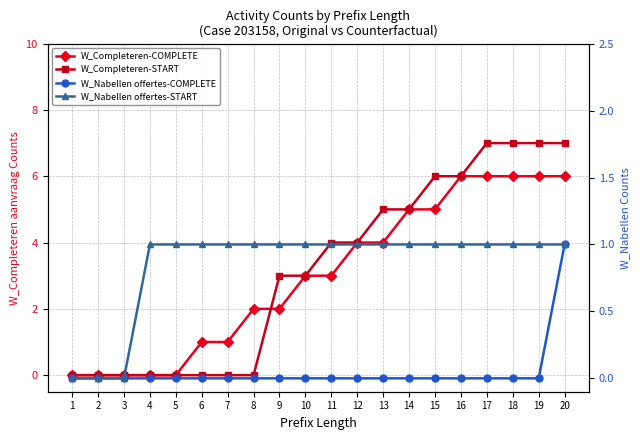

Which series has the largest total across all categories?

W_Completeren aanvraag-START